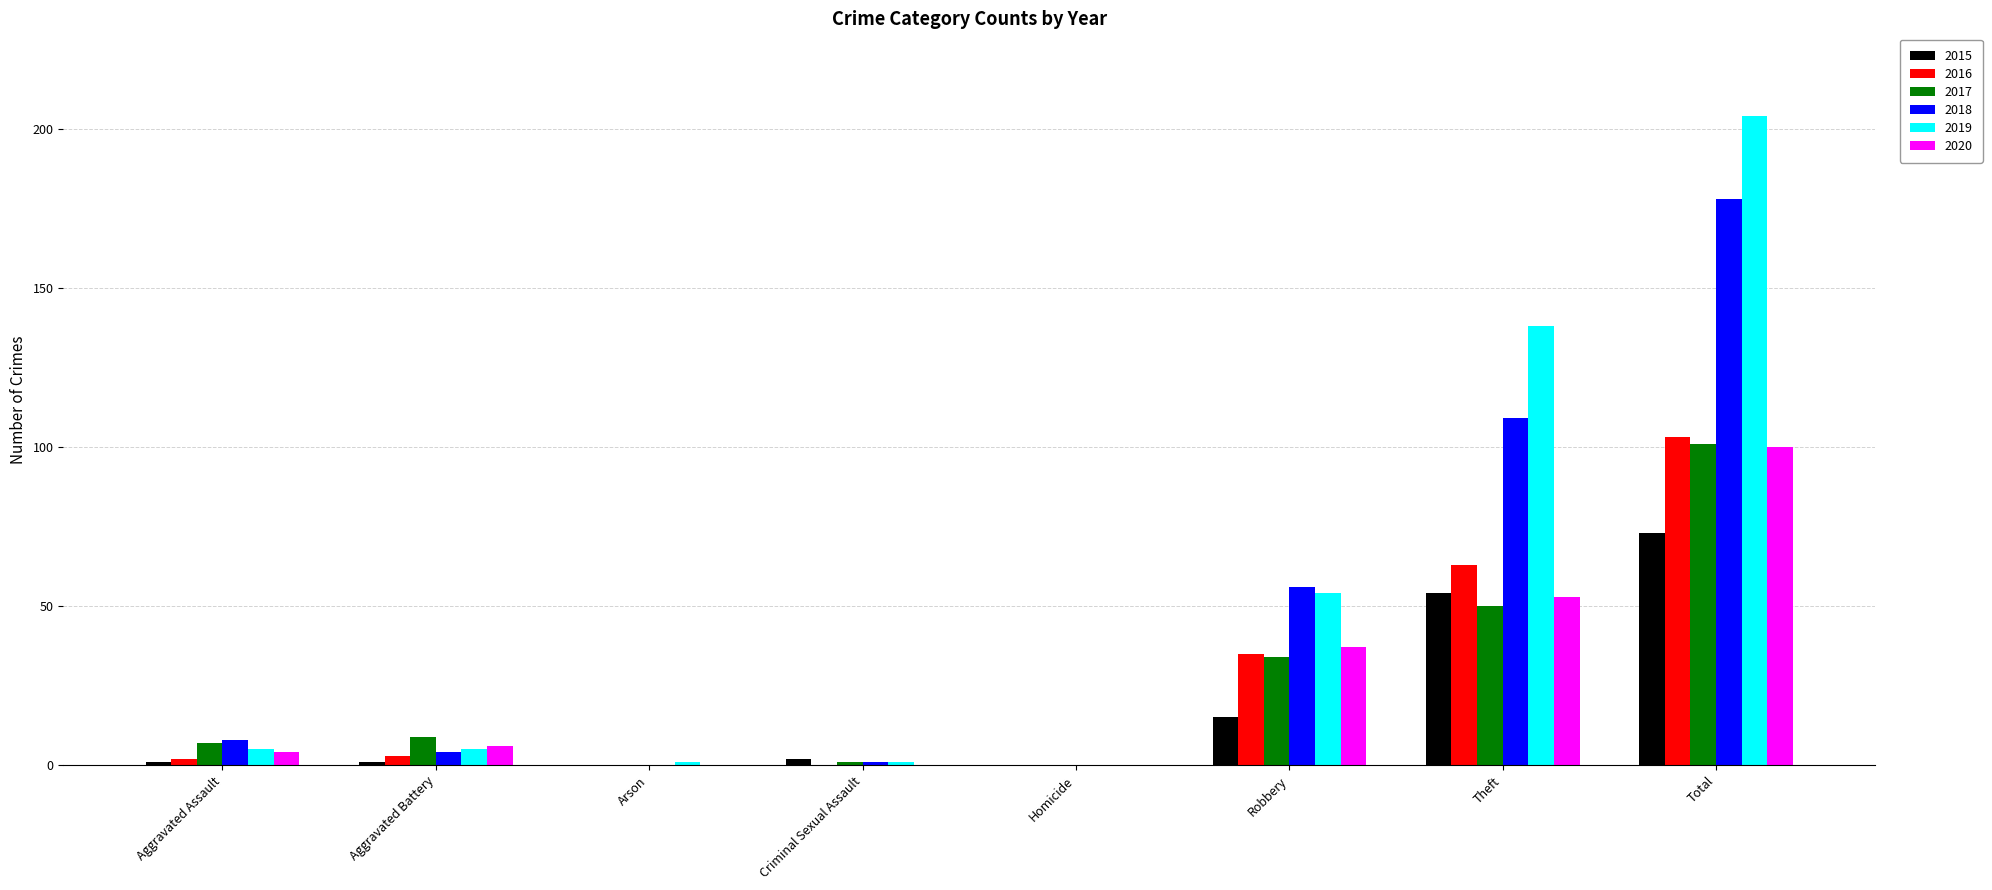

What is the sum of all 2019 values?

408